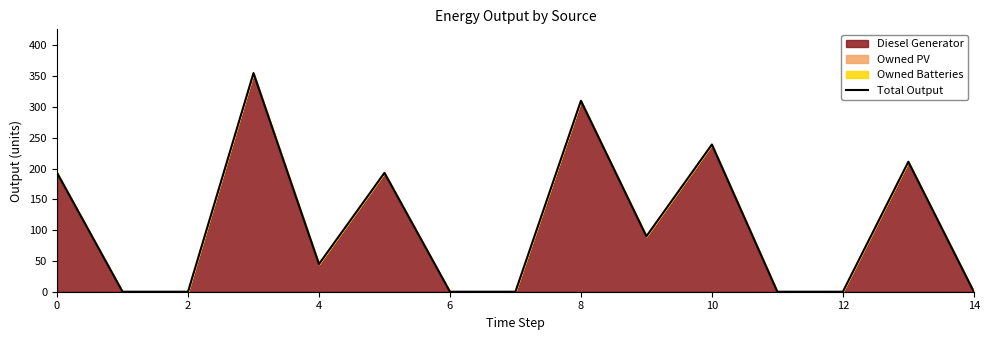

Is it true that the value at 8 is 175?

False